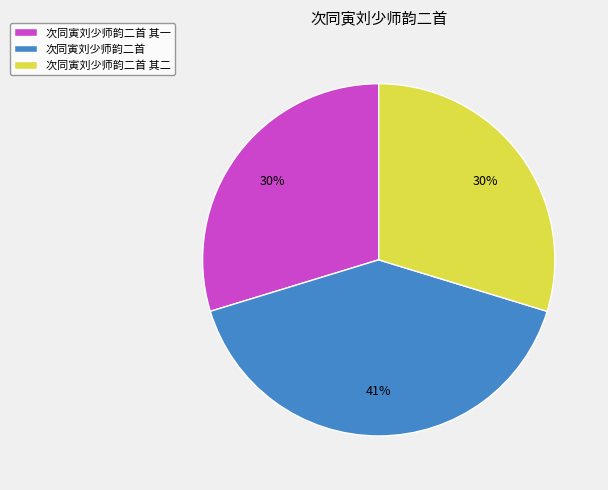

Does 次同寅刘少师韵二首 其一 account for over 50% of the chart?

No